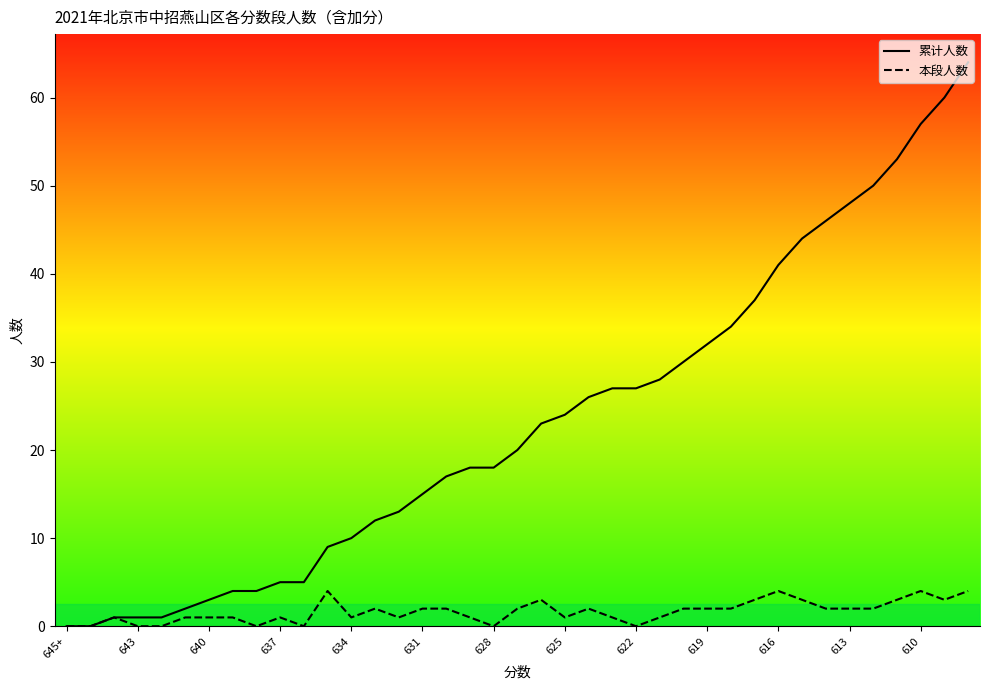

Which series has the largest range (max minus min)?

累计人数